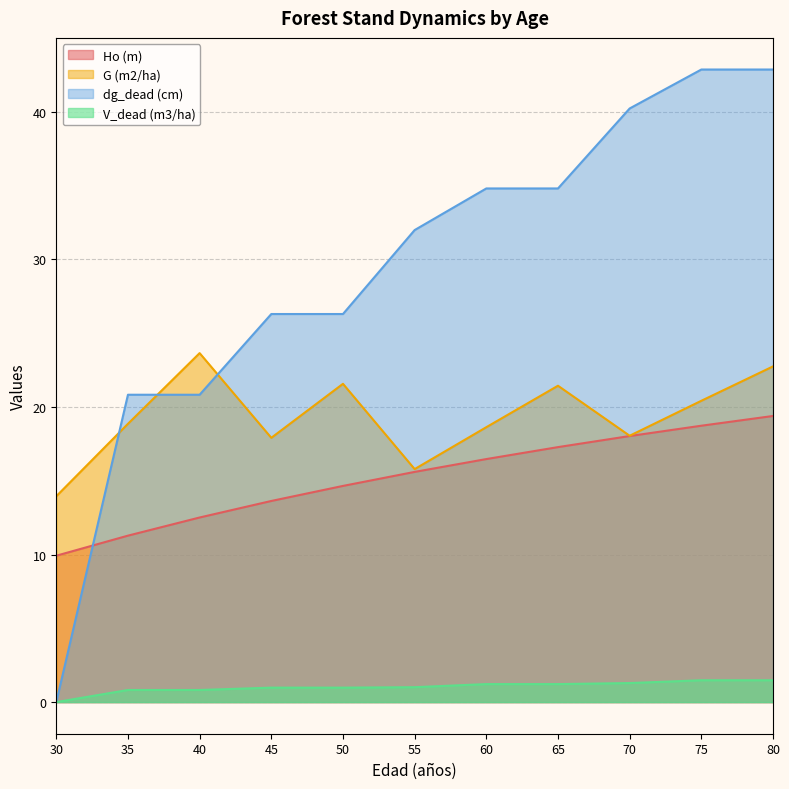

What is the difference between the second highest and minimum values in the V_dead (m3/ha) series?

1.5